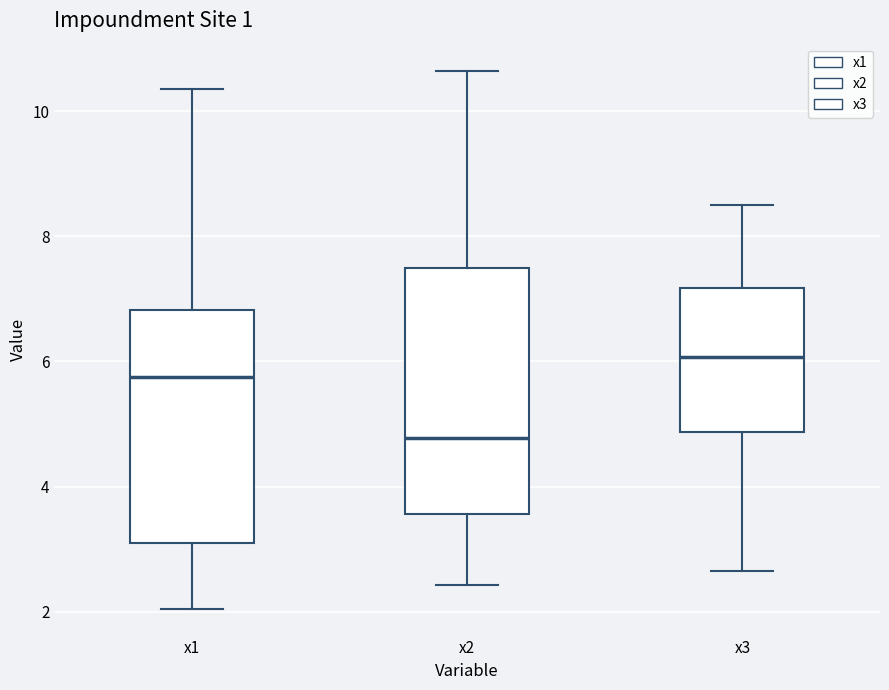

Where does the upper whisker of the box for x1 end on the y-axis? The values are not printed on the chart, so give them approximately, as read against the axis.

10.4